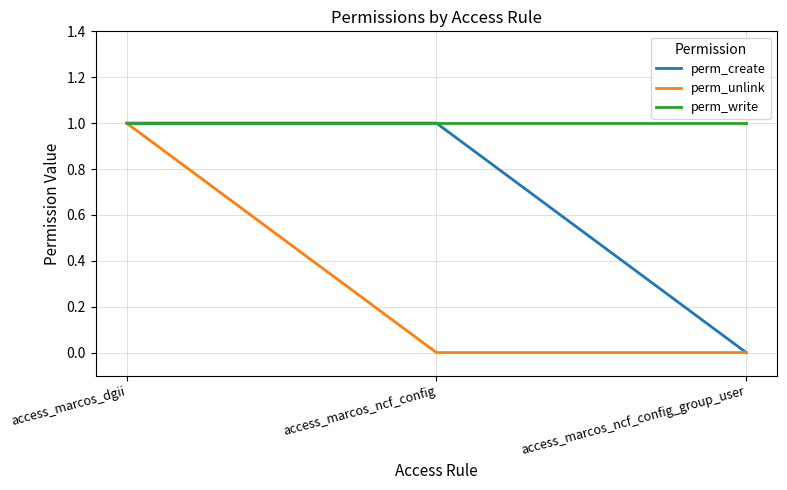

Which series changed the most between access_marcos_dgii and access_marcos_ncf_config?

perm_unlink